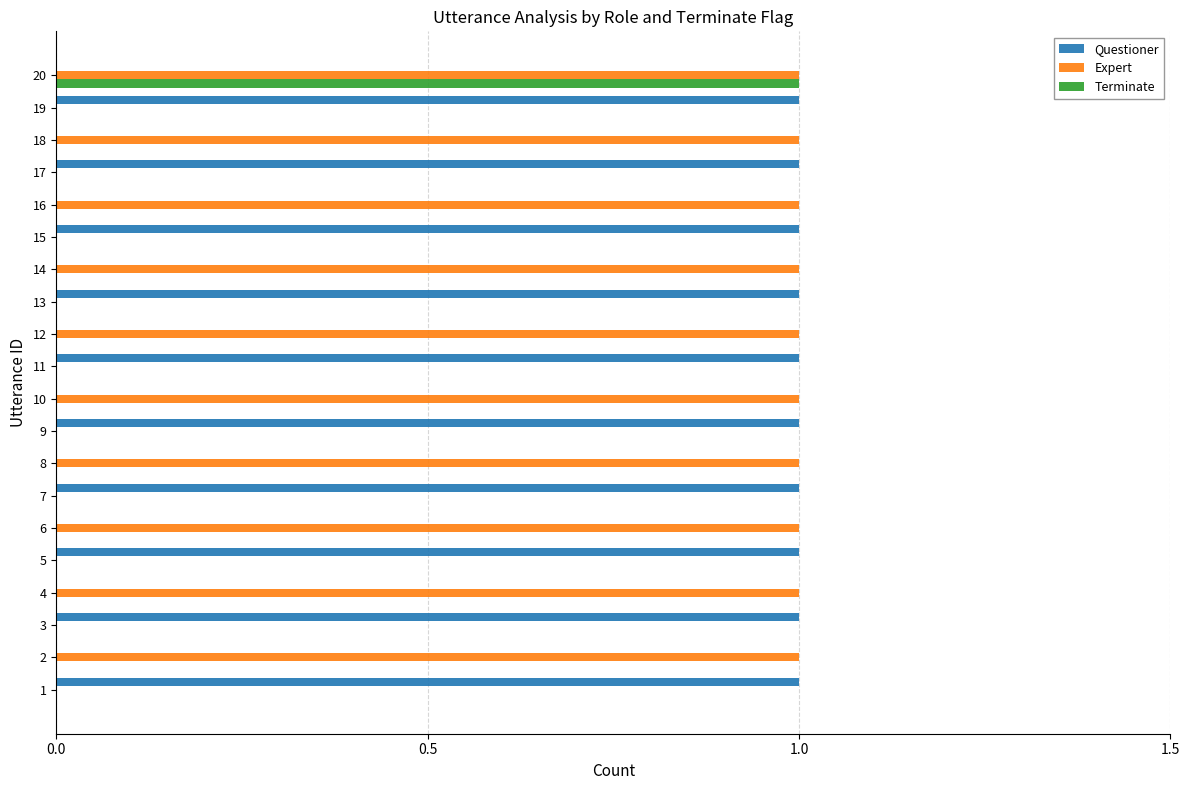

True or false: Expert has a value of 1 at 8.

True